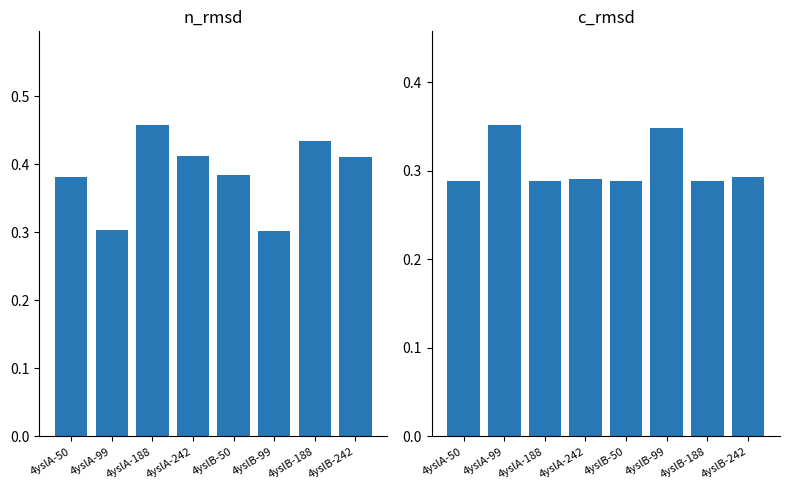

What is the label of the 2nd bar from the right?

4yslB-188